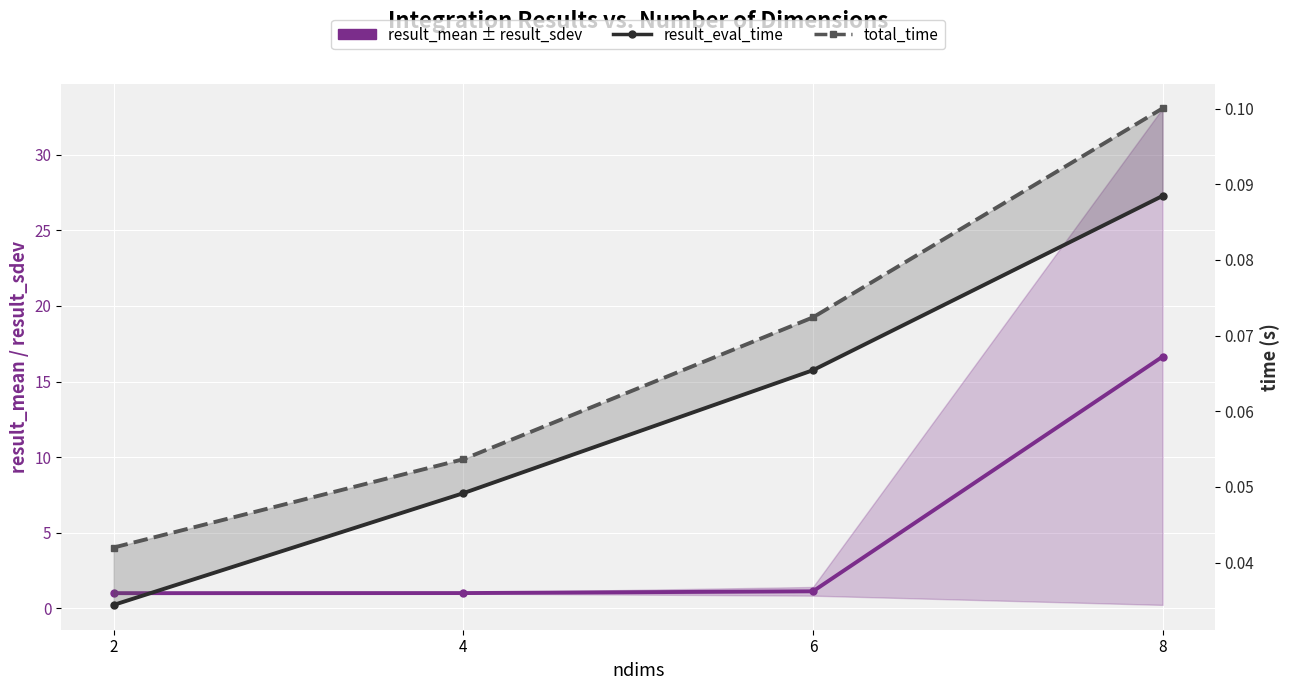

How many data points does each series have?

4